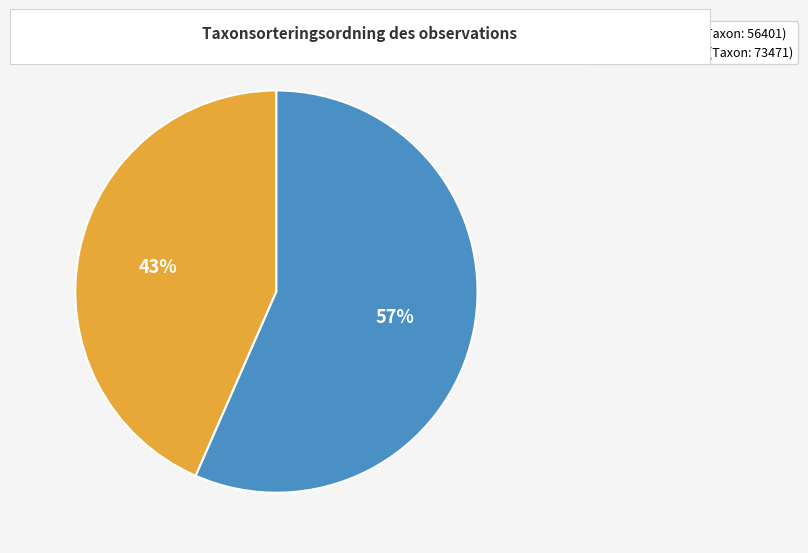

Does any single category account for the majority?

Yes